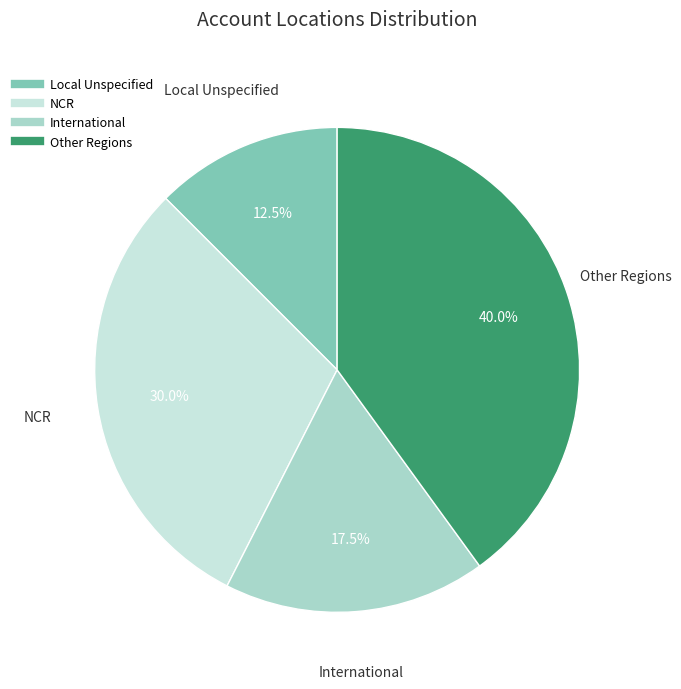

Does any single category account for the majority?

No